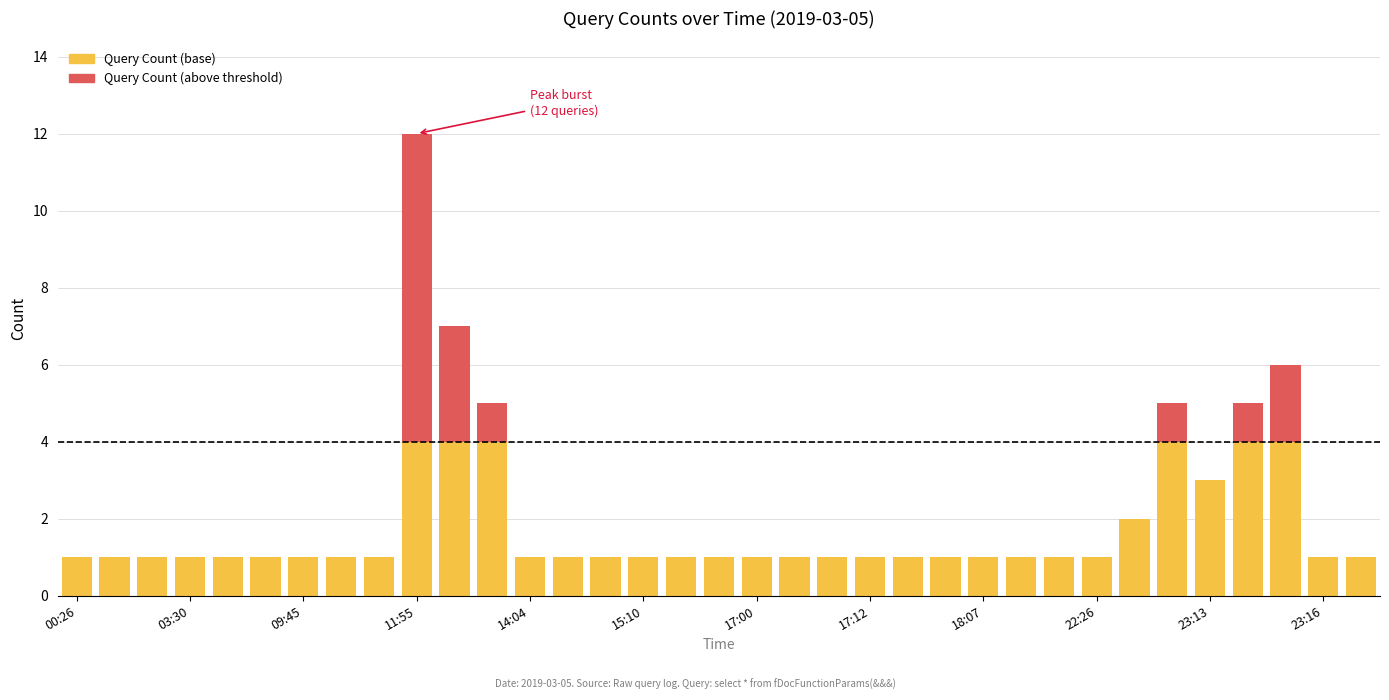

What is the maximum value for Query Count (base)?

4